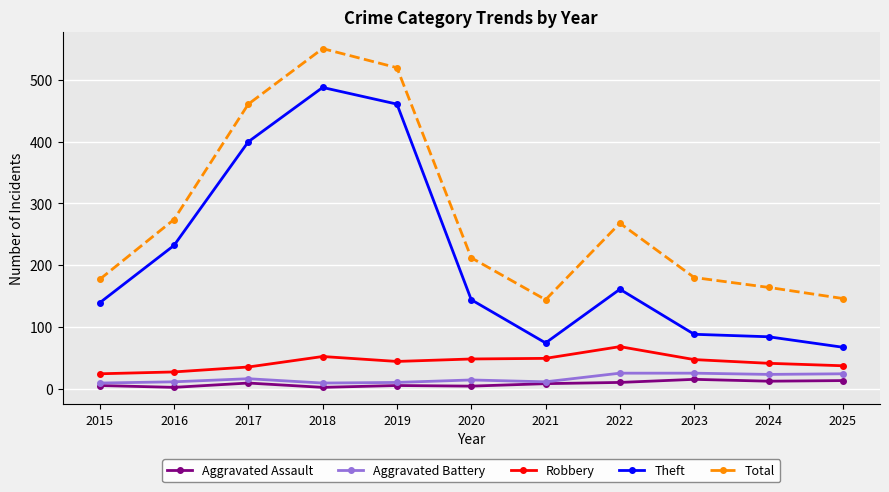

What is the average value of the Aggravated Assault series?

8